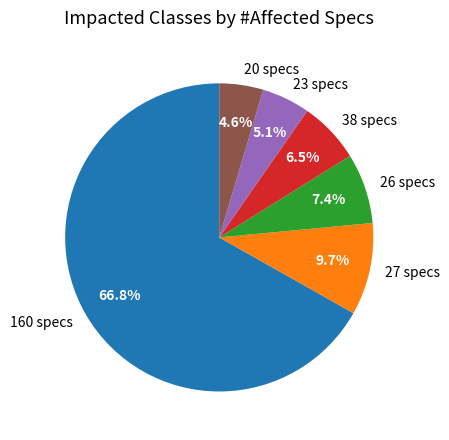

What is the ratio of the value at 26 specs to the value at 23 specs?

1.5